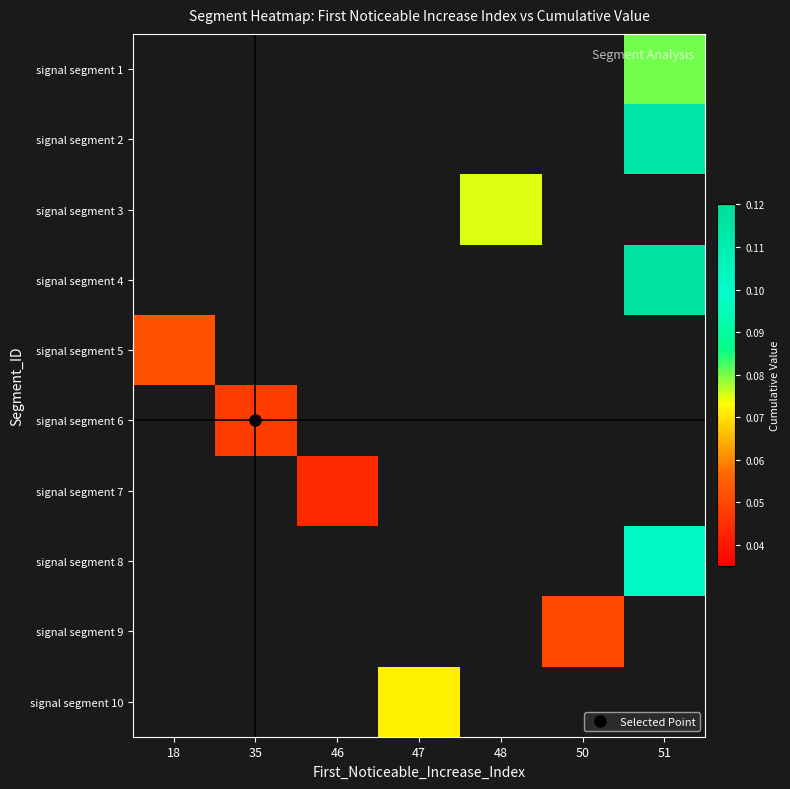

Is the value of signal segment 4 at 50 greater than the value of signal segment 6 at 35?

No